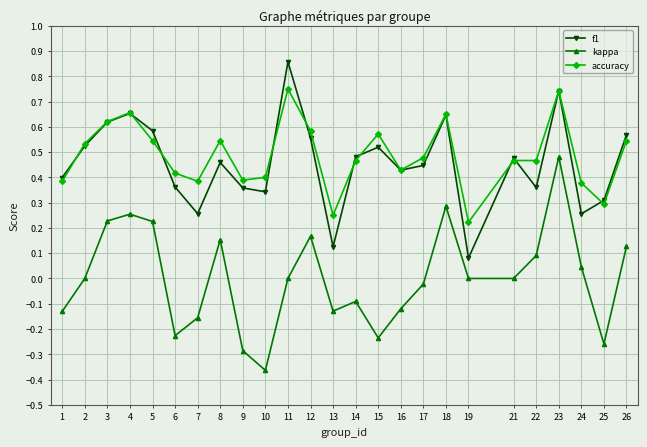

List the series in order of their peak value, highest first.

f1, accuracy, kappa